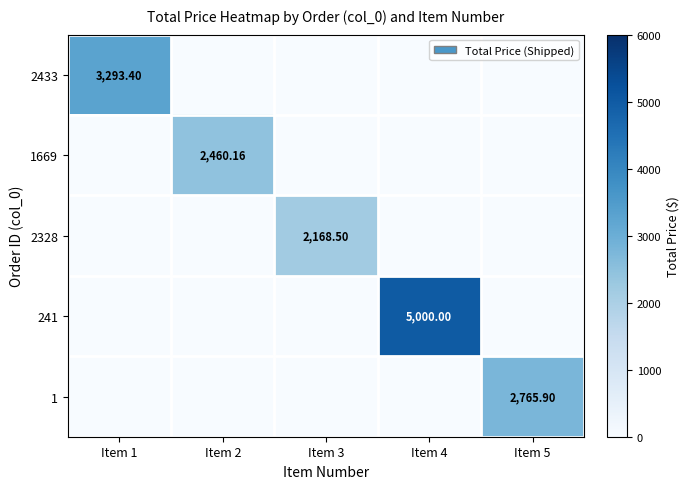

What is the spread (max minus min) of values at Item 3?

2168.5